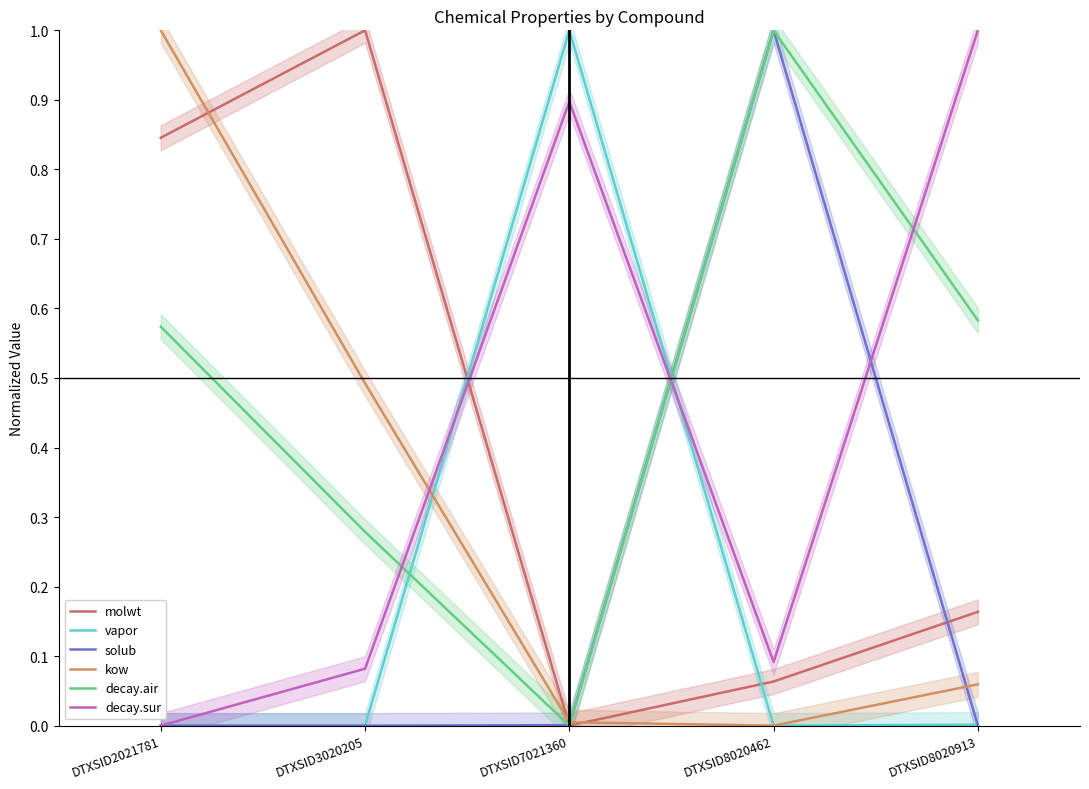

At which label does solub reach its peak?

DTXSID8020462